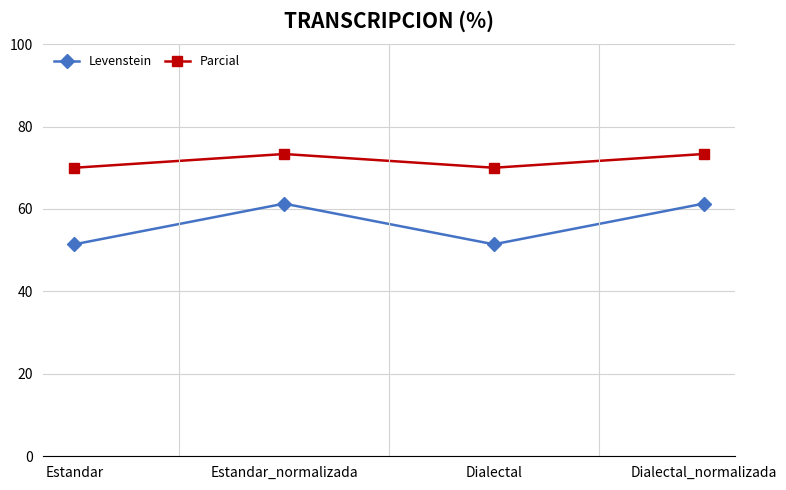

The value of Levenstein at Estandar_normalizada is 87.0. True or false?

False